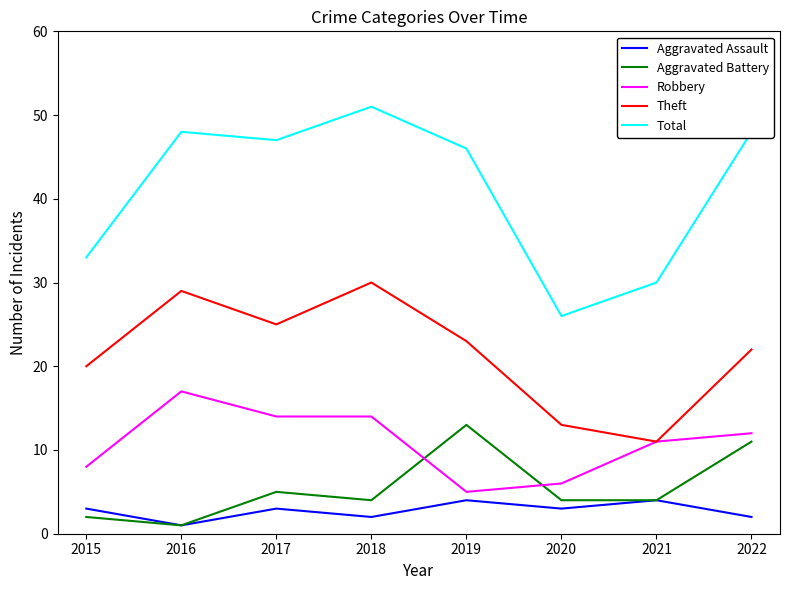

What is the sum of all Total values?

329